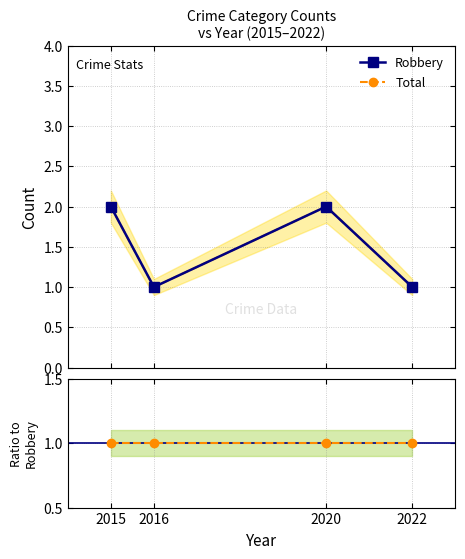

Does the chart have visible grid lines?

Yes